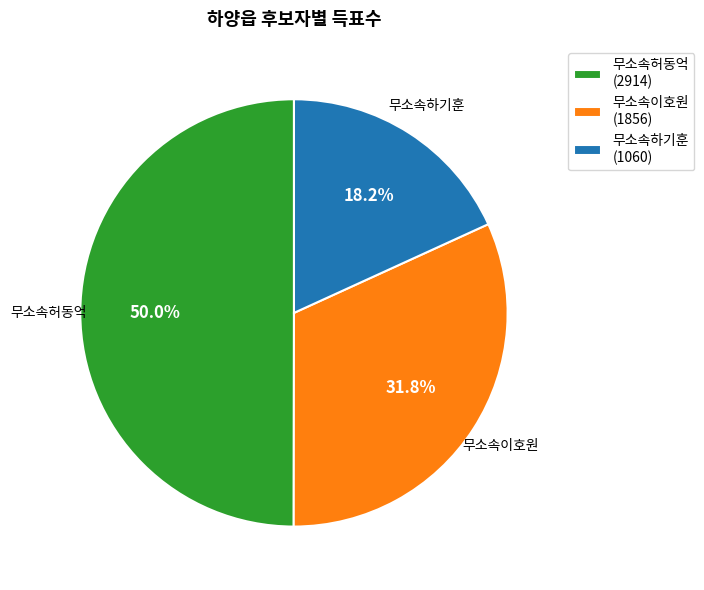

To the nearest percent, what is the average slice percentage?

33%